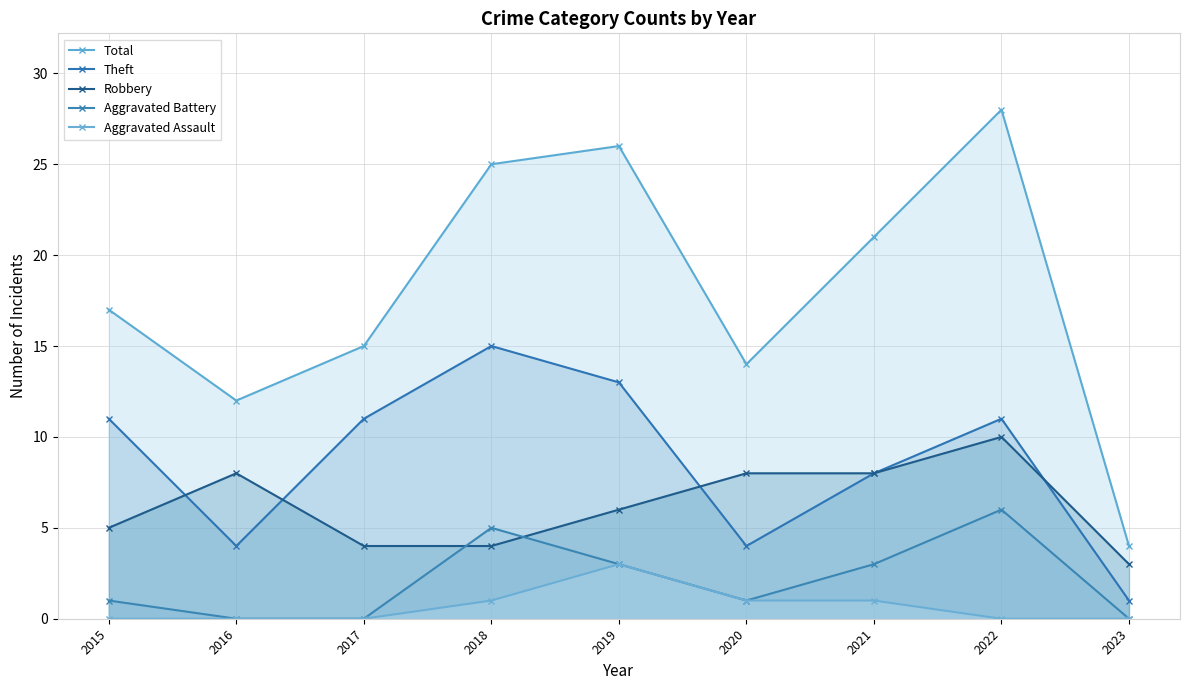

Where is Robbery nearest to the value 6?

2019